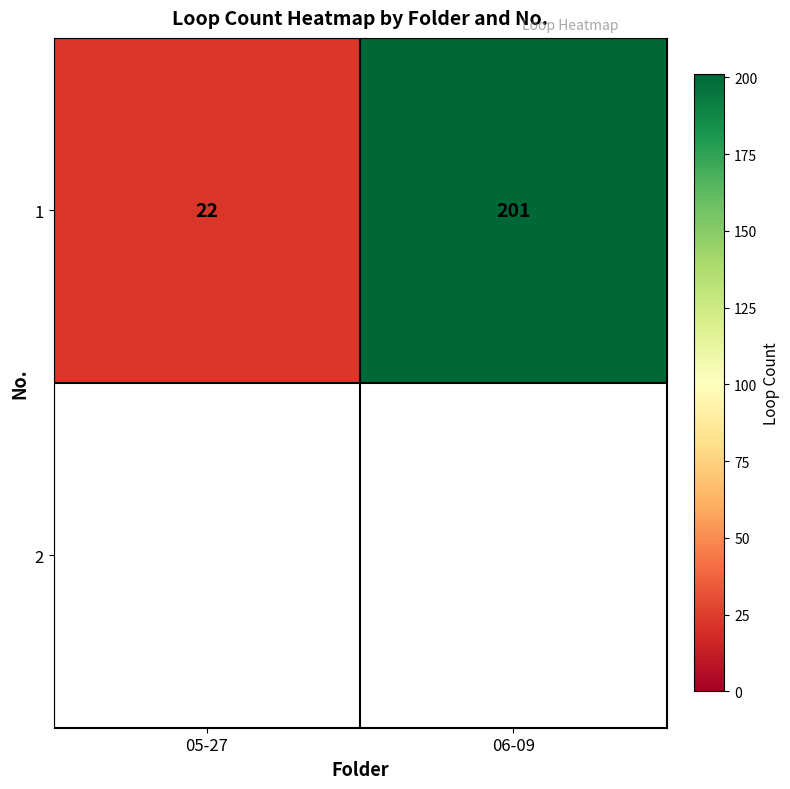

What is the change in value from 05-27 to 06-09?

+179